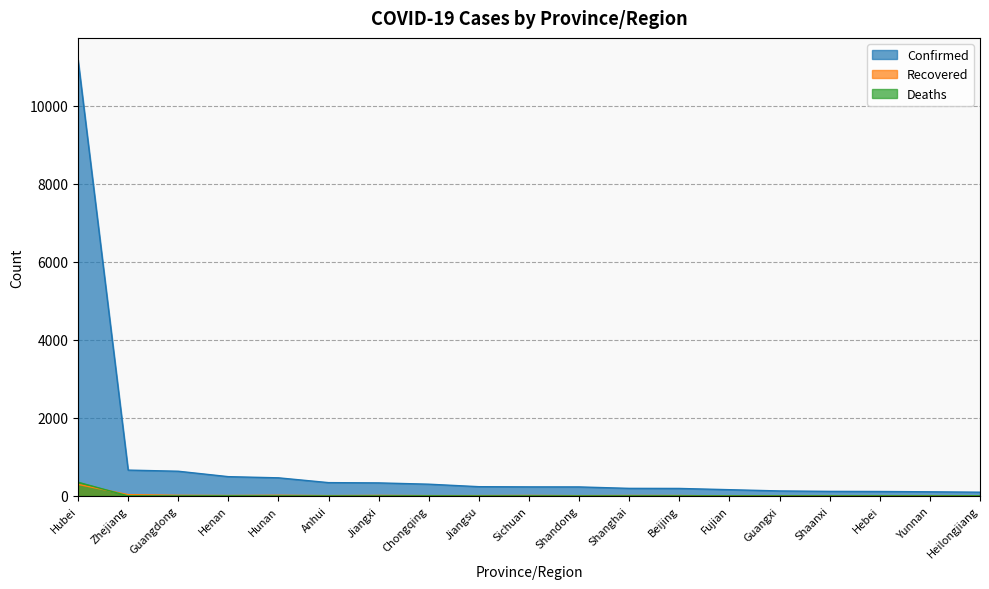

Where is the first local minimum for Recovered?

Henan